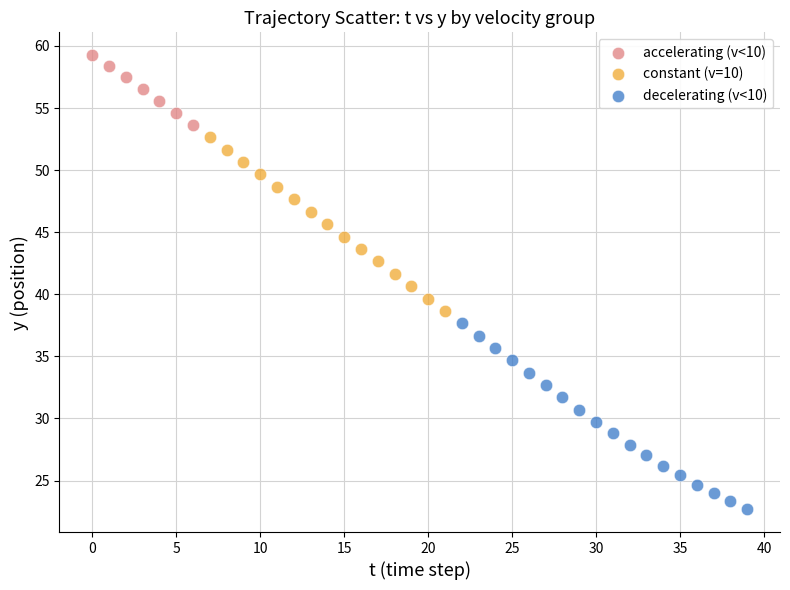

Which series reaches the minimum Y coordinate?

decelerating (v<10)